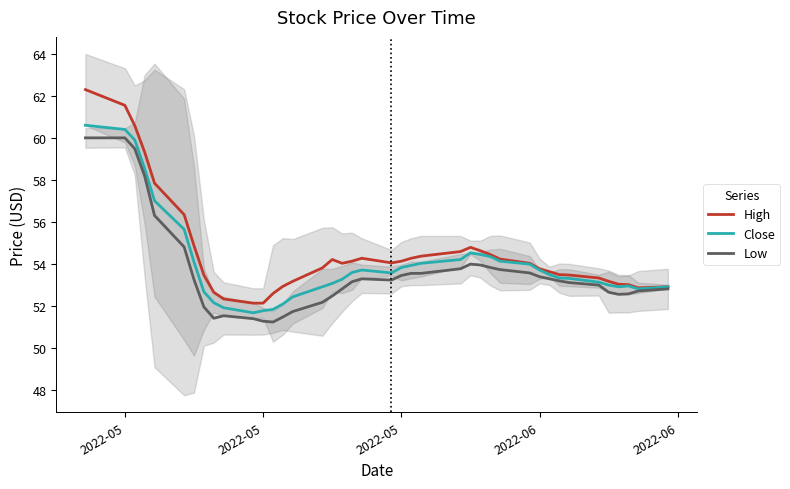

True or false: Low and Close intersect in this chart.

False